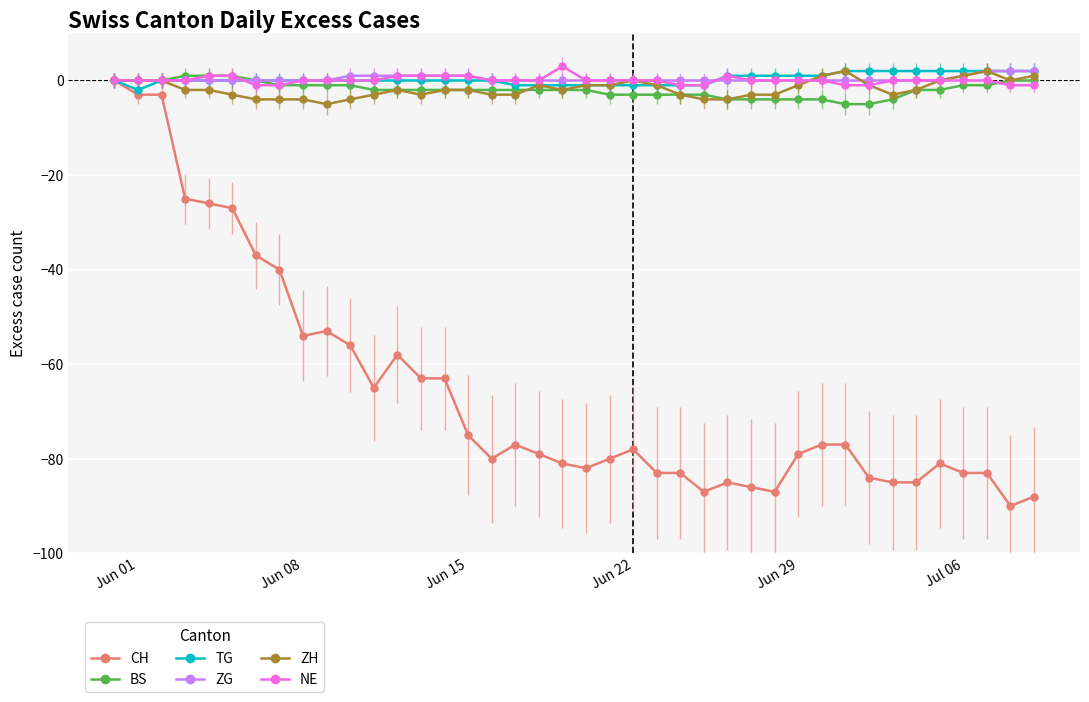

What is the lowest value of the NE series?

-1